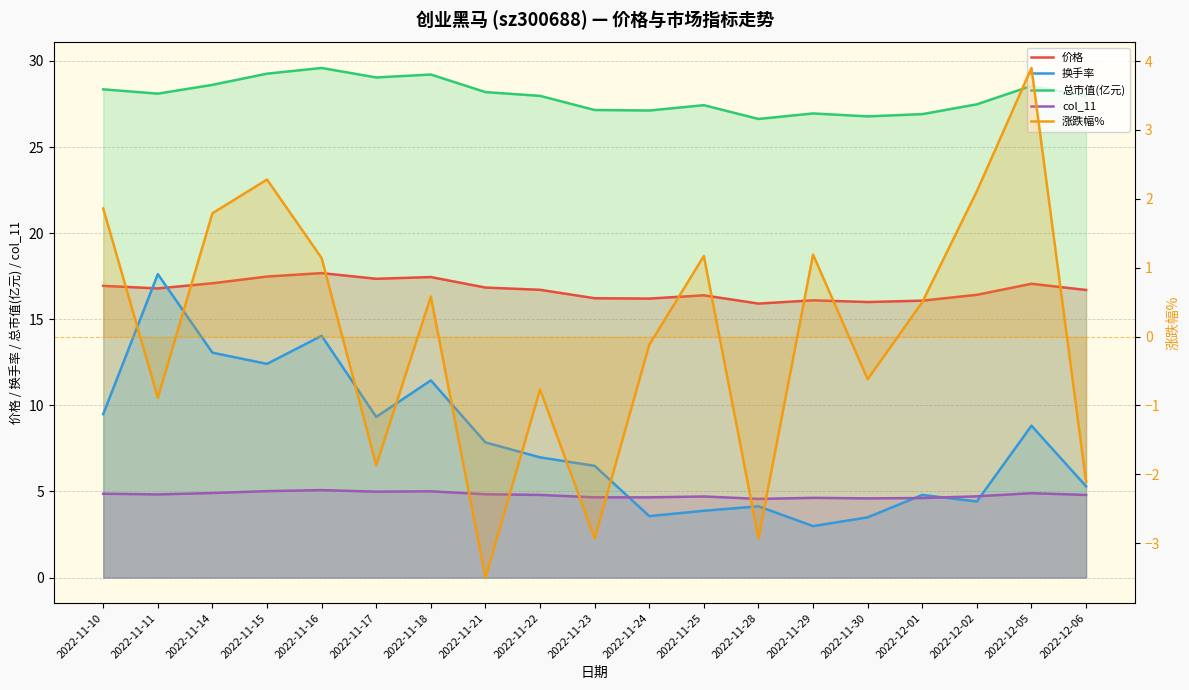

Between 2022-11-30 and 2022-12-01, which series saw the biggest shift?

换手率